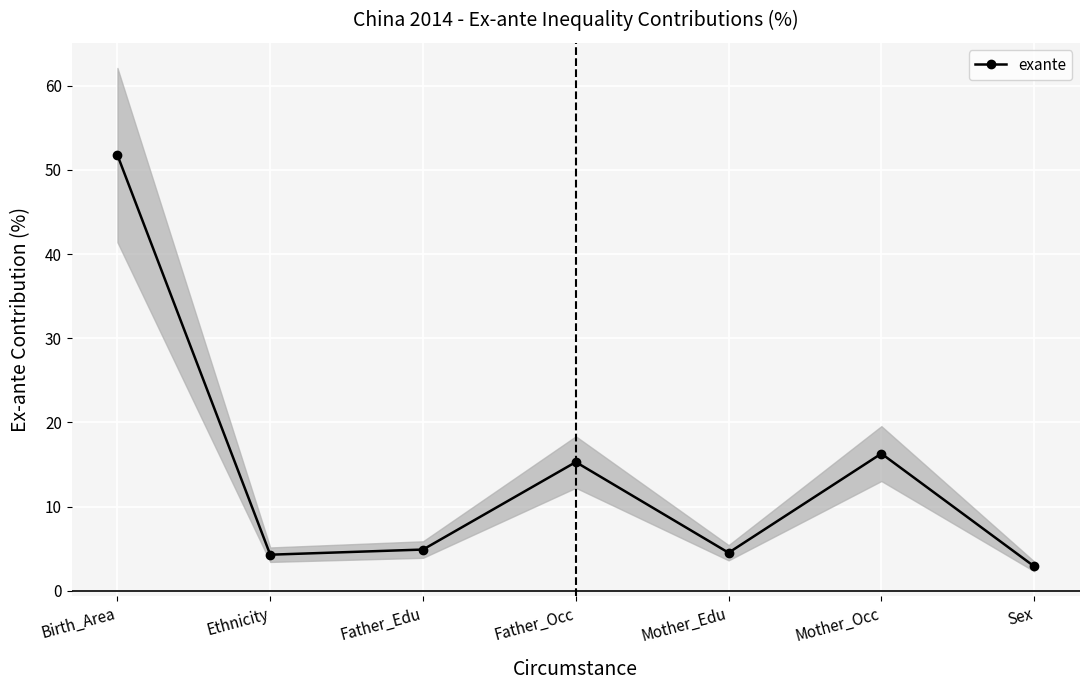

What position from the left is Father_Occ?

4